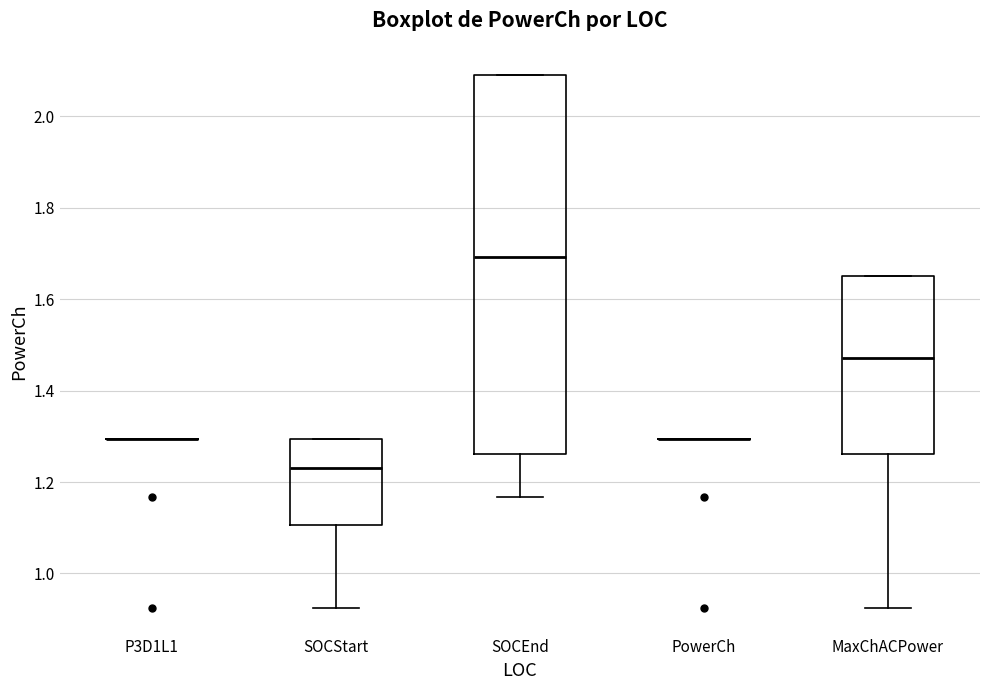

Comparing the boxes themselves (not the whiskers), which one is the tallest?

SOCEnd